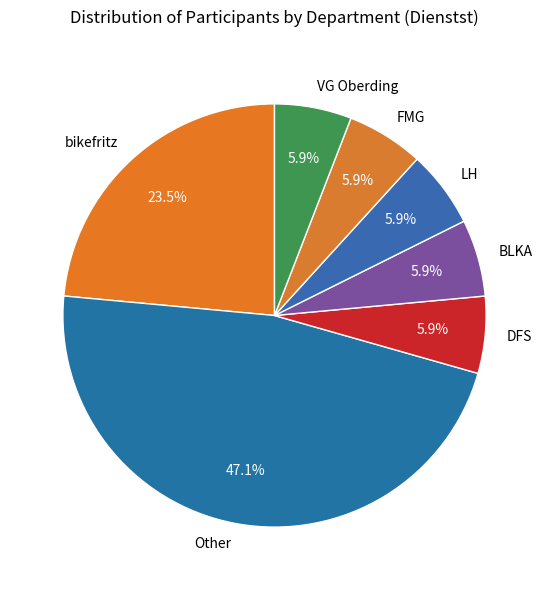

To the nearest percent, what percentage of the pie is FMG?

6%